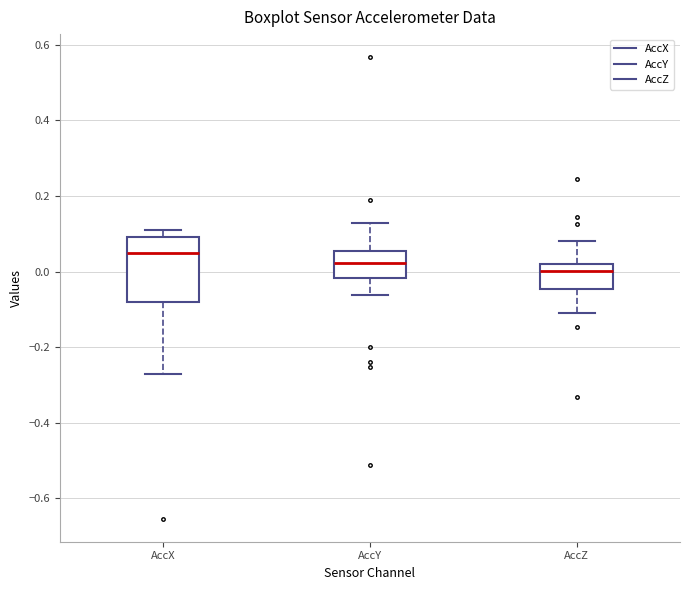

Which box is the tallest, from its lower edge to its upper edge?

AccX